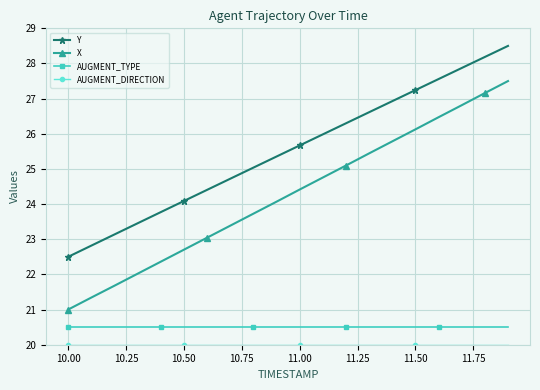

Which series has the largest range (max minus min)?

X